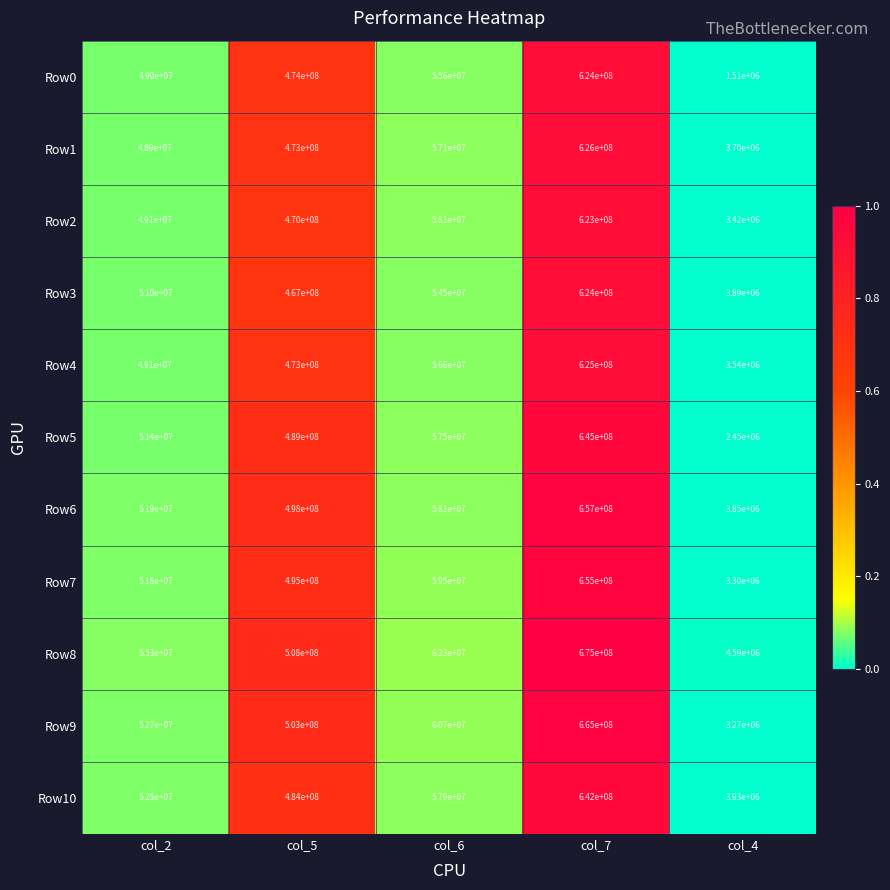

Which label corresponds to the smallest value in the chart?

col_4